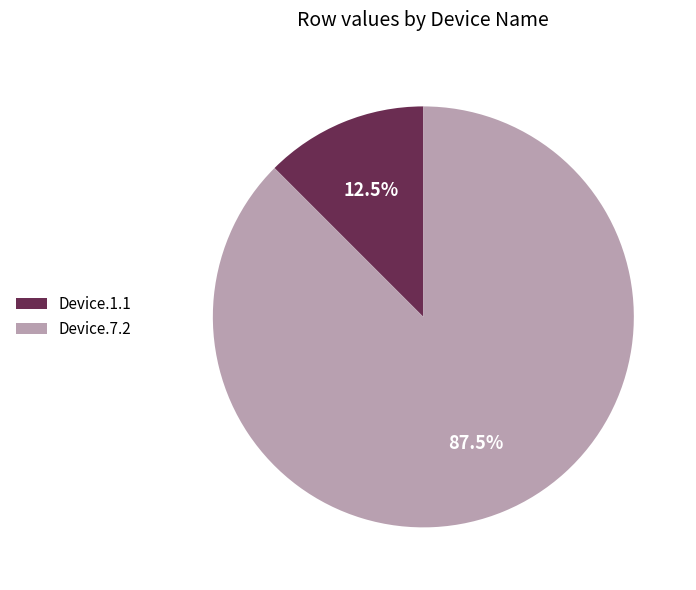

Does Device.7.2 account for over 50% of the chart?

Yes